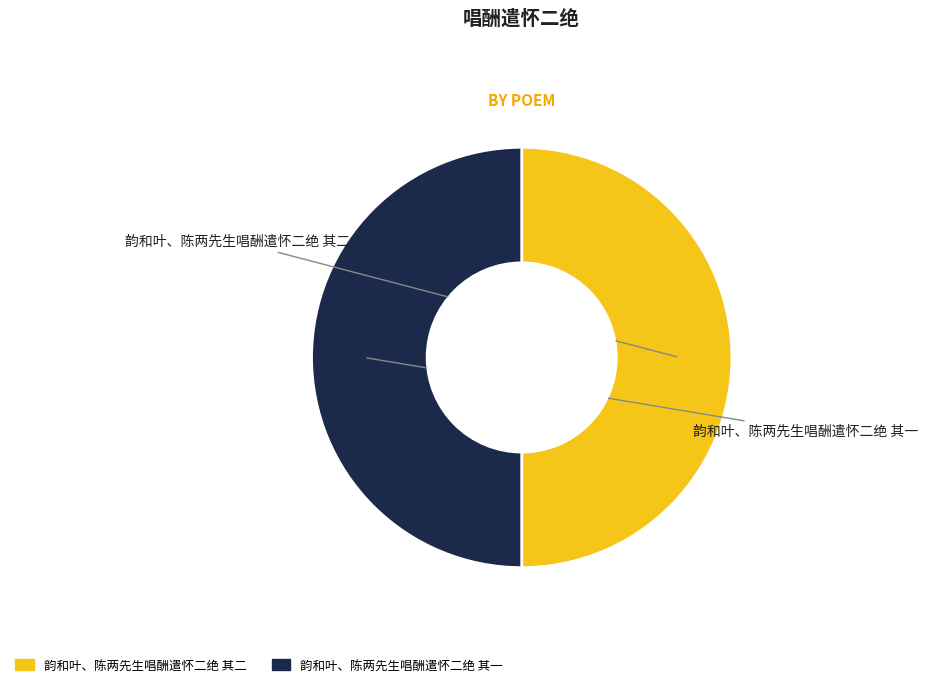

The 韵和叶、陈两先生唱酬遣怀二绝 其二 slice represents 50% of the pie. True or false?

True